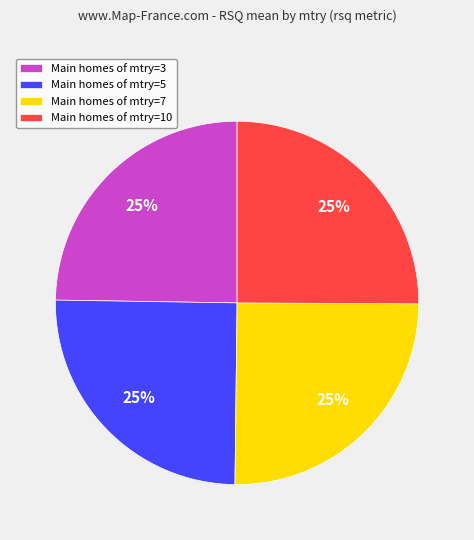

Is it true that Main homes of mtry=5 is 25% of the pie?

True